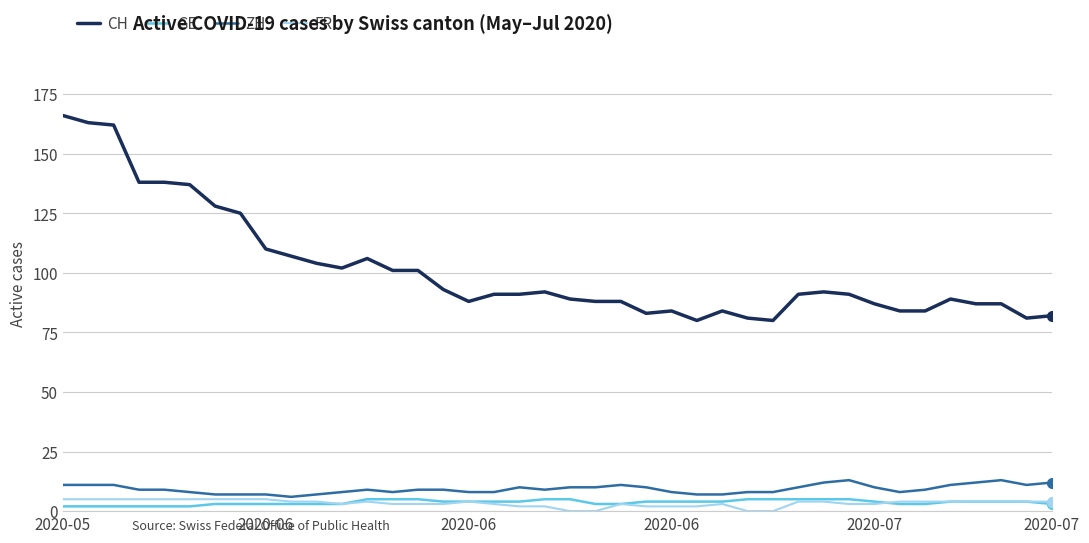

True or false: ZH and CH intersect in this chart.

False